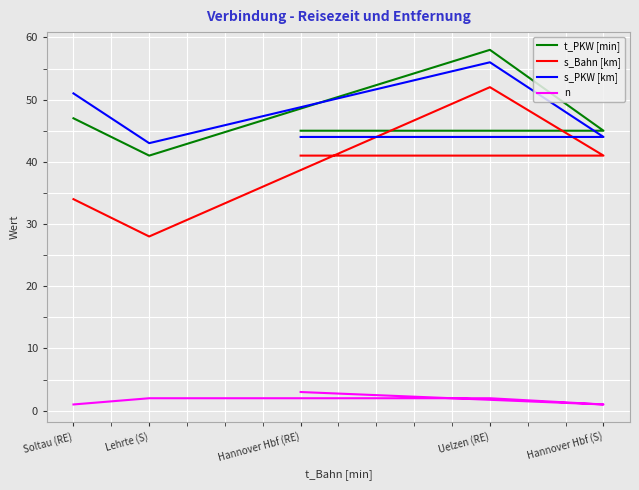

Reading left to right, transcribe all the data shown in this chart.

t_PKW [min]: Hannover Hbf (RE)=45	Hannover Hbf (S)=45	Uelzen (RE)=58	Lehrte (S)=41	Soltau (RE)=47
s_Bahn [km]: Hannover Hbf (RE)=41	Hannover Hbf (S)=41	Uelzen (RE)=52	Lehrte (S)=28	Soltau (RE)=34
s_PKW [km]: Hannover Hbf (RE)=44	Hannover Hbf (S)=44	Uelzen (RE)=56	Lehrte (S)=43	Soltau (RE)=51
n: Hannover Hbf (RE)=3	Hannover Hbf (S)=1	Uelzen (RE)=2	Lehrte (S)=2	Soltau (RE)=1